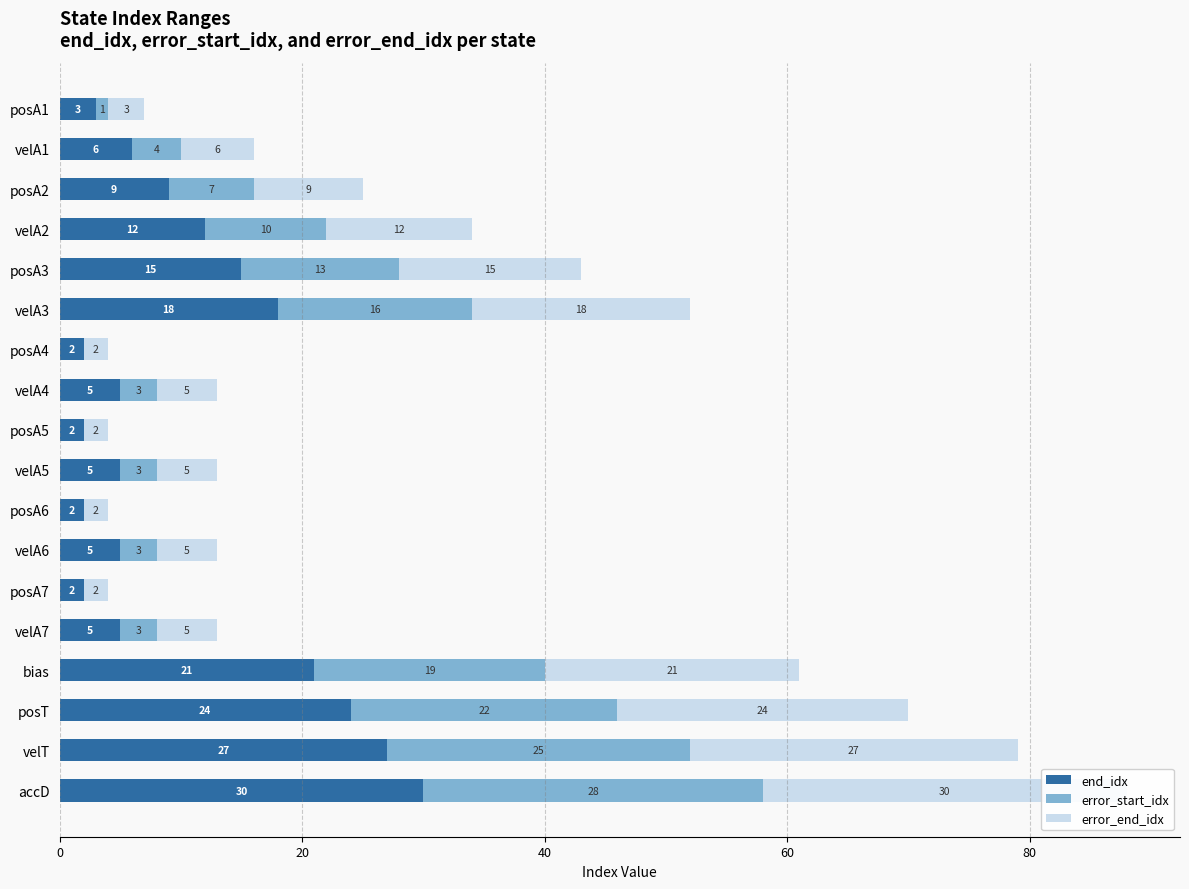

What is the value of the end_idx bar at the 2nd from the left?

6